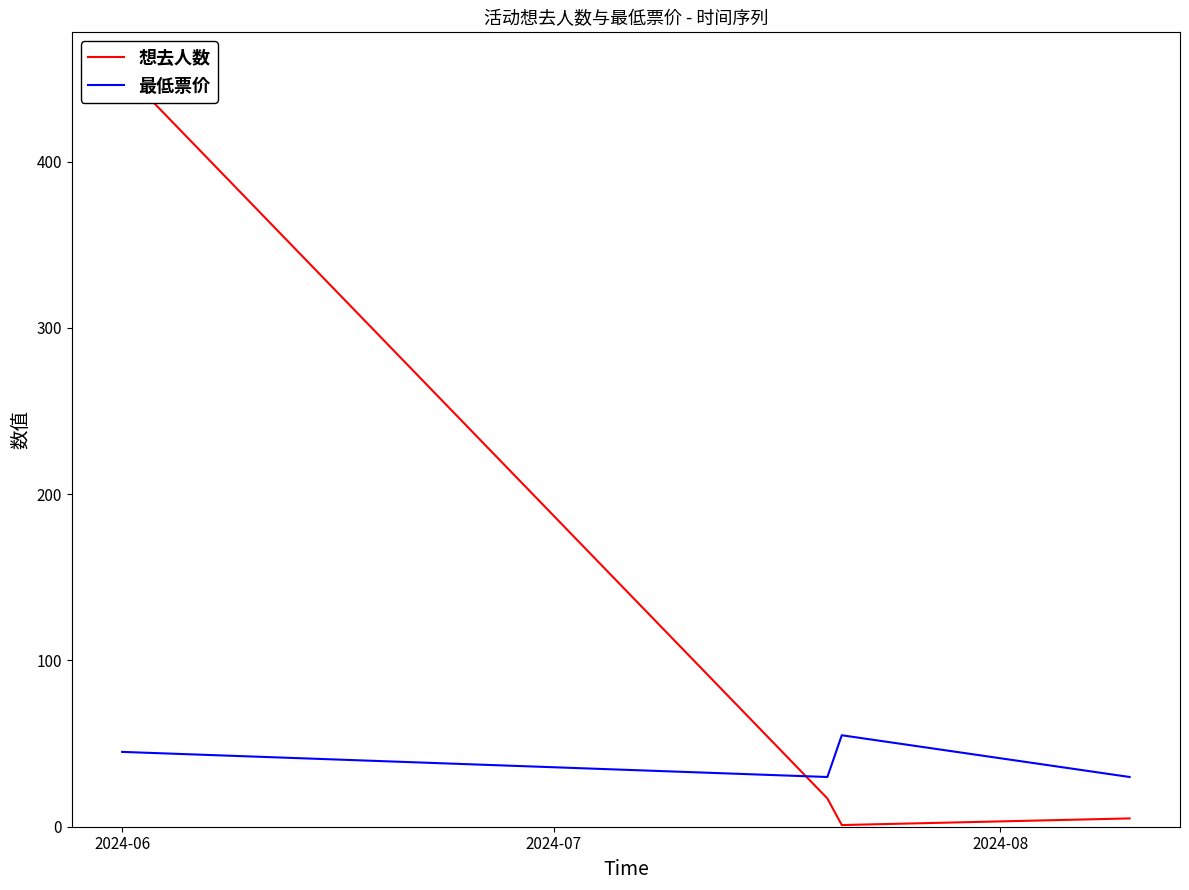

Which series has the largest range (max minus min)?

想去人数